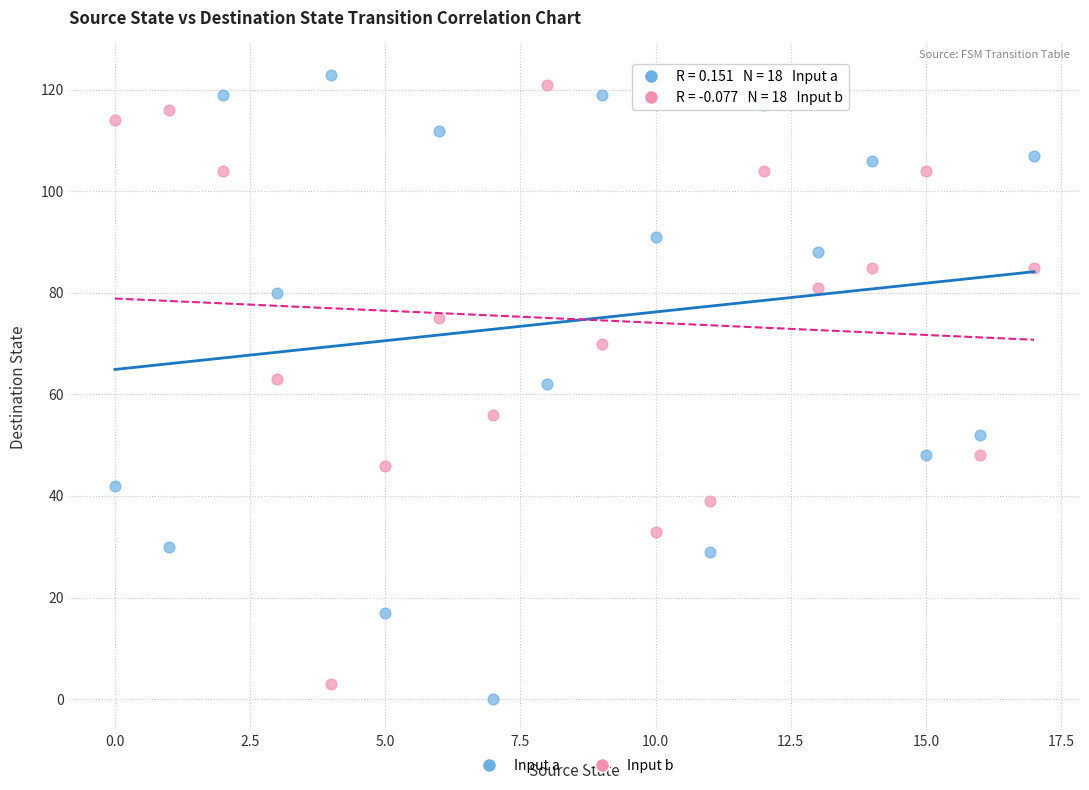

What are all the series names shown in the legend?

Input a, Input b